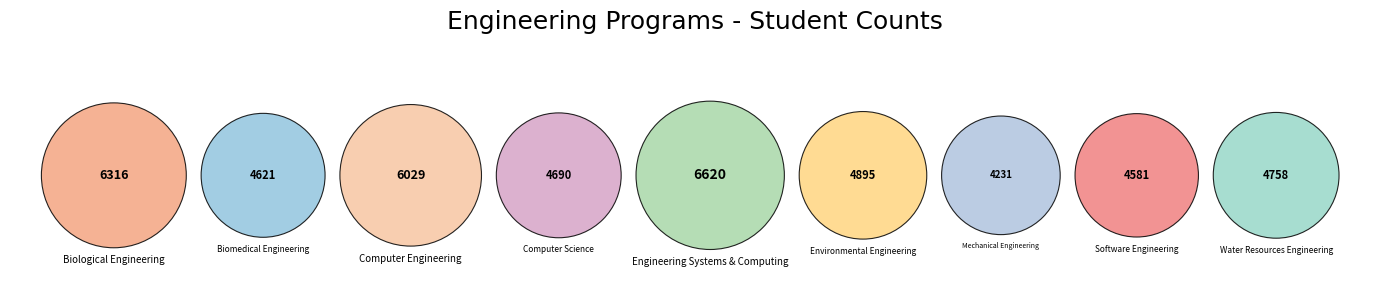

What is the ratio of the value at Biological Engineering to the value at Software Engineering?

1.4